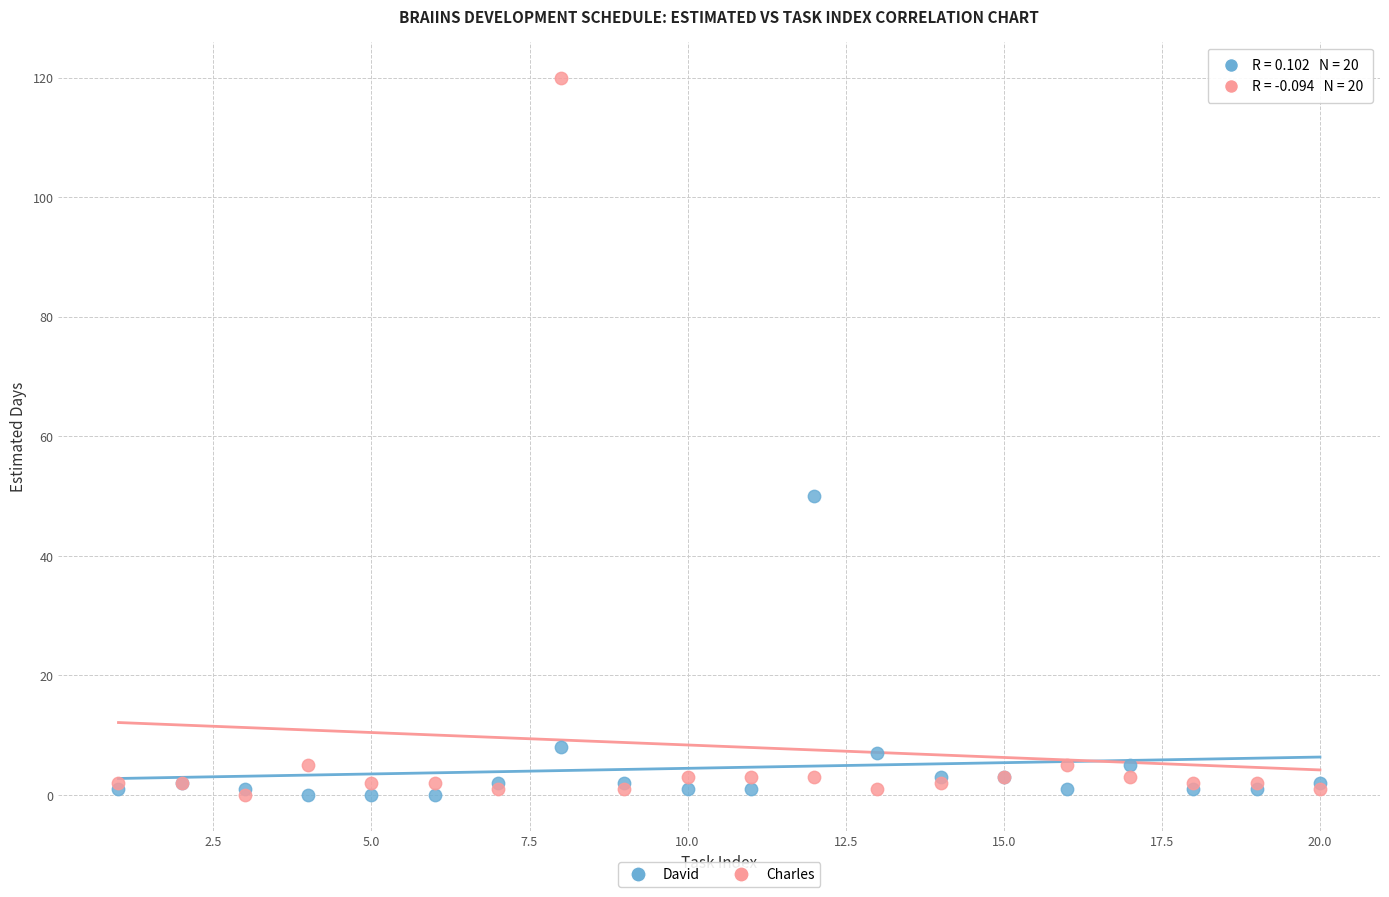

In the Charles series, what Y value is closest to 60?

5